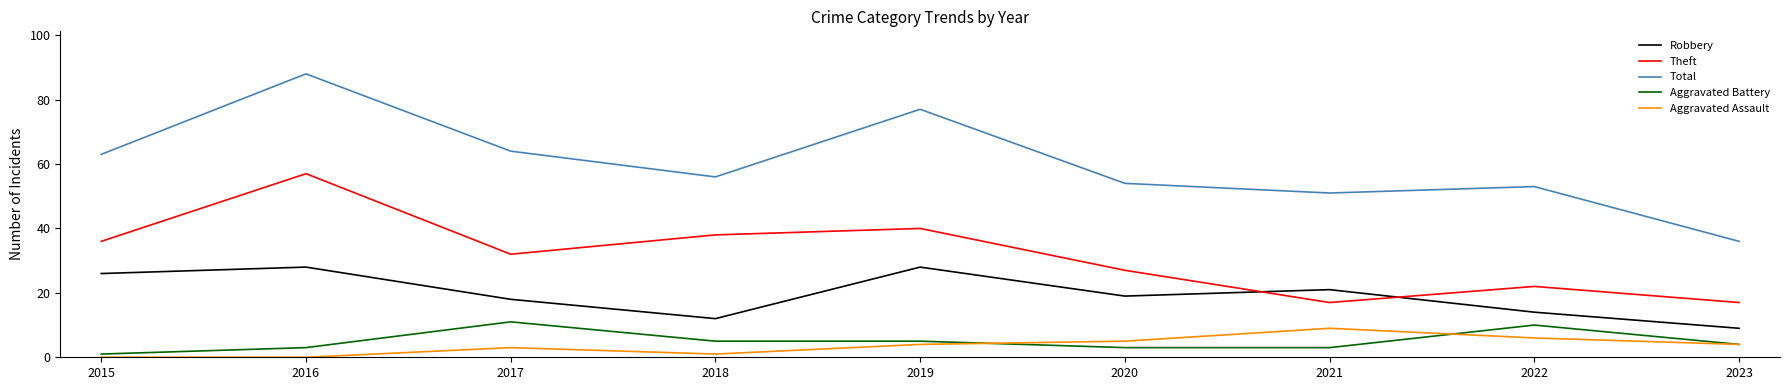

Reading left to right, what are all the values shown in this chart?

Robbery: 26	28	18	12	28	19	21	14	9
Theft: 36	57	32	38	40	27	17	22	17
Total: 63	88	64	56	77	54	51	53	36
Aggravated Battery: 1	3	11	5	5	3	3	10	4
Aggravated Assault: 0	0	3	1	4	5	9	6	4